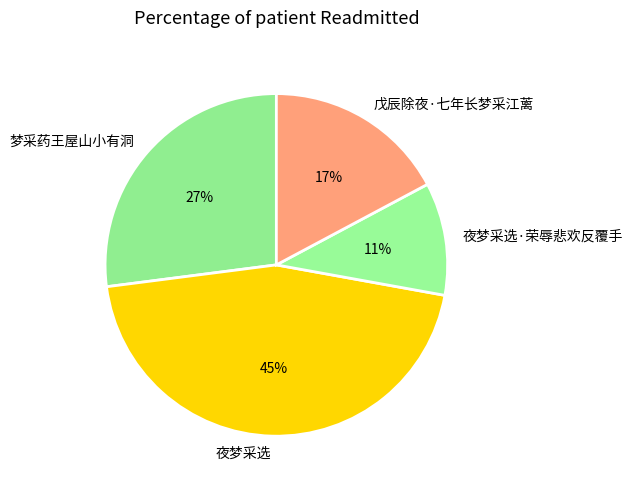

Does 梦采药王屋山小有洞 account for over 50% of the chart?

No